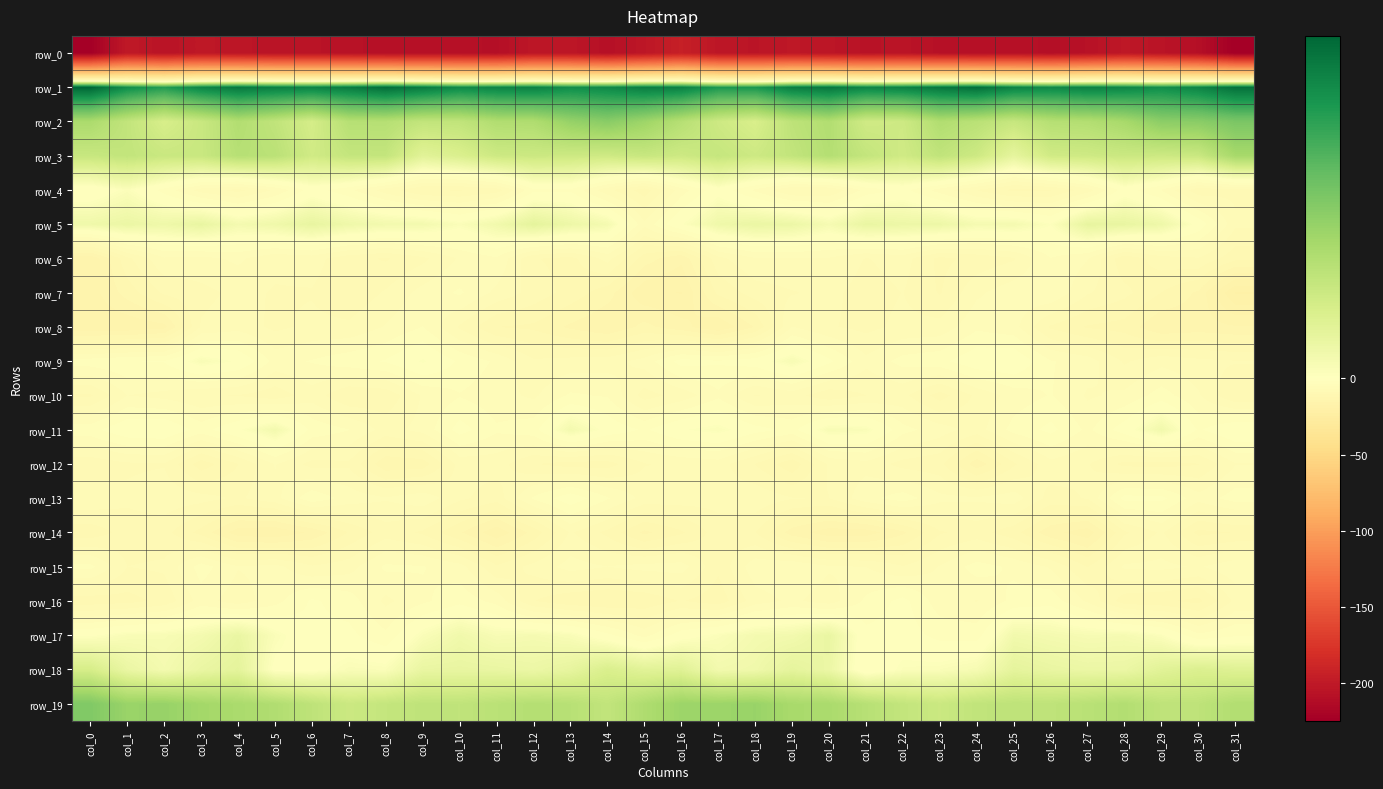

How many data points in row_12 are above -7?

10